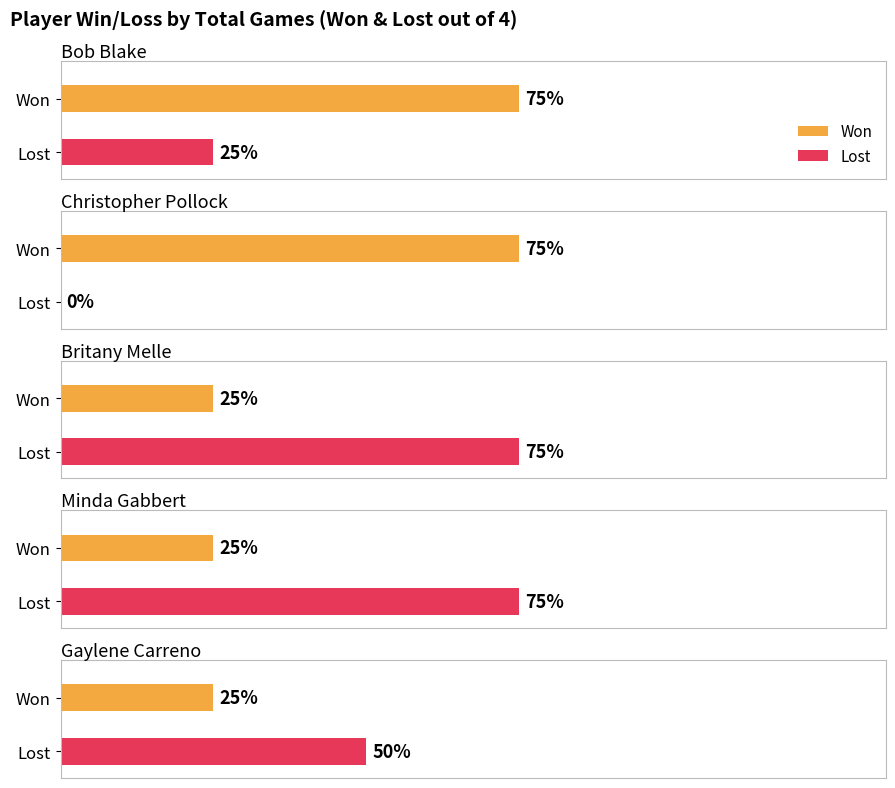

Is it true that Lost equals 1 at Minda Gabbert?

False